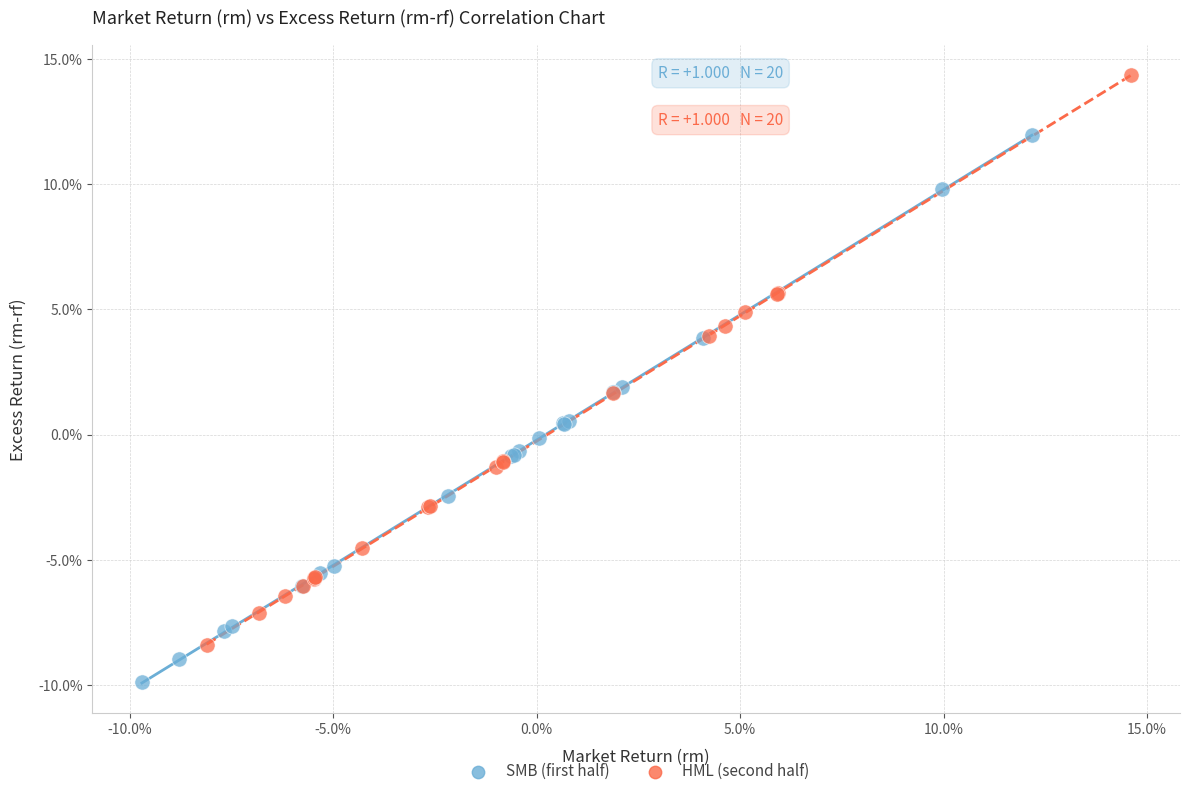

What are all the series names shown in the legend?

SMB (first half), HML (second half)